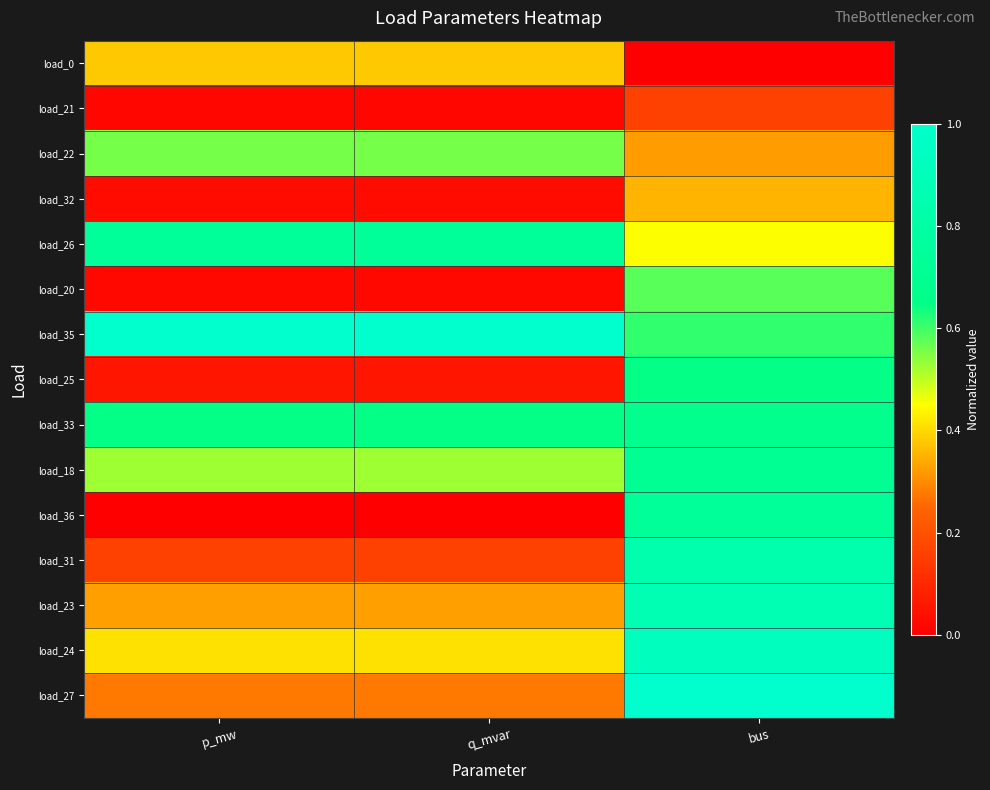

Between bus and p_mw, which is larger?

p_mw